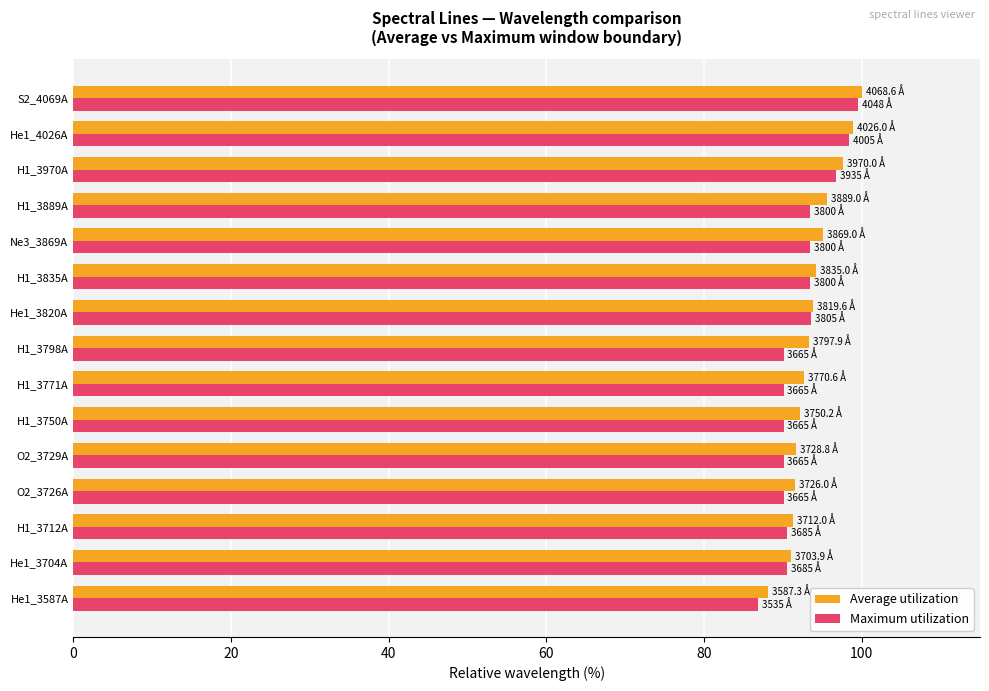

The Maximum utilization series shows 27.9 at O2_3726A. True or false?

False